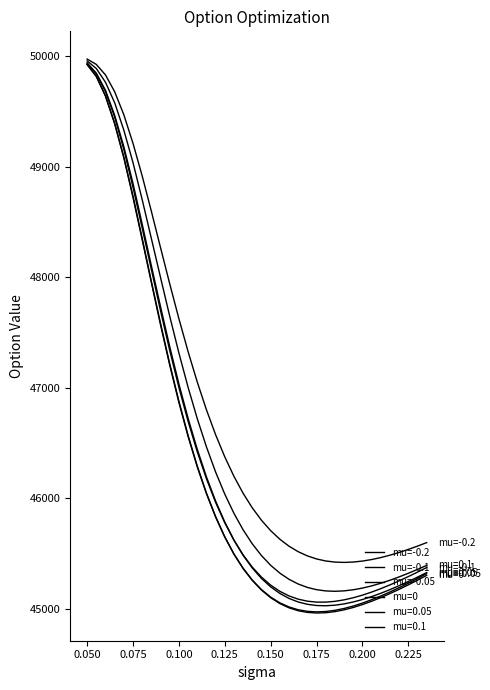

Does the chart display data point markers on the line(s)?

No